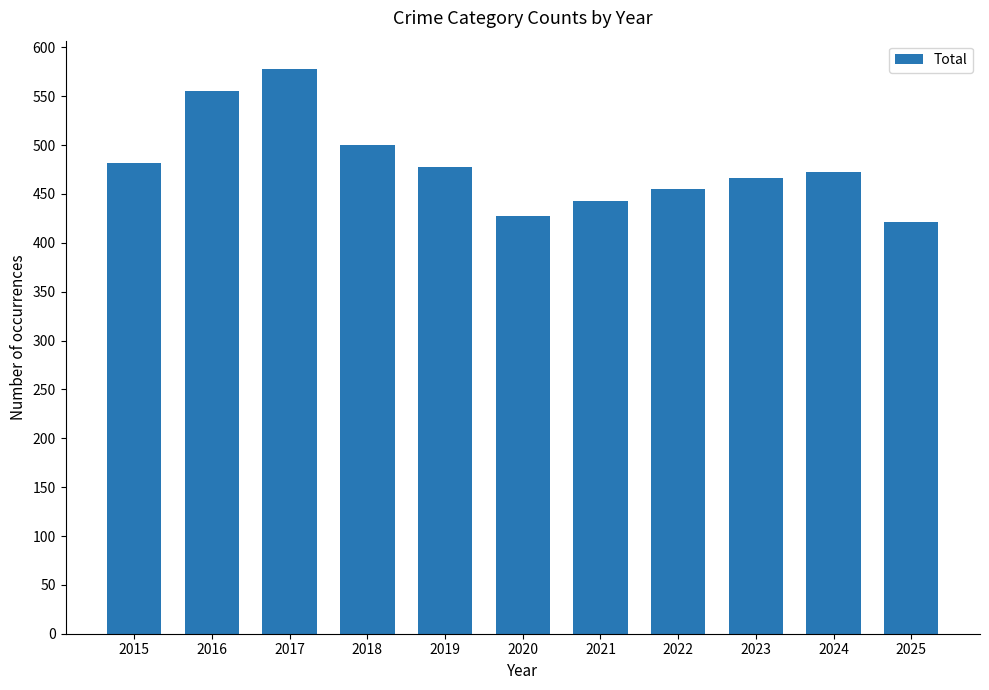

Are the bars horizontal?

No